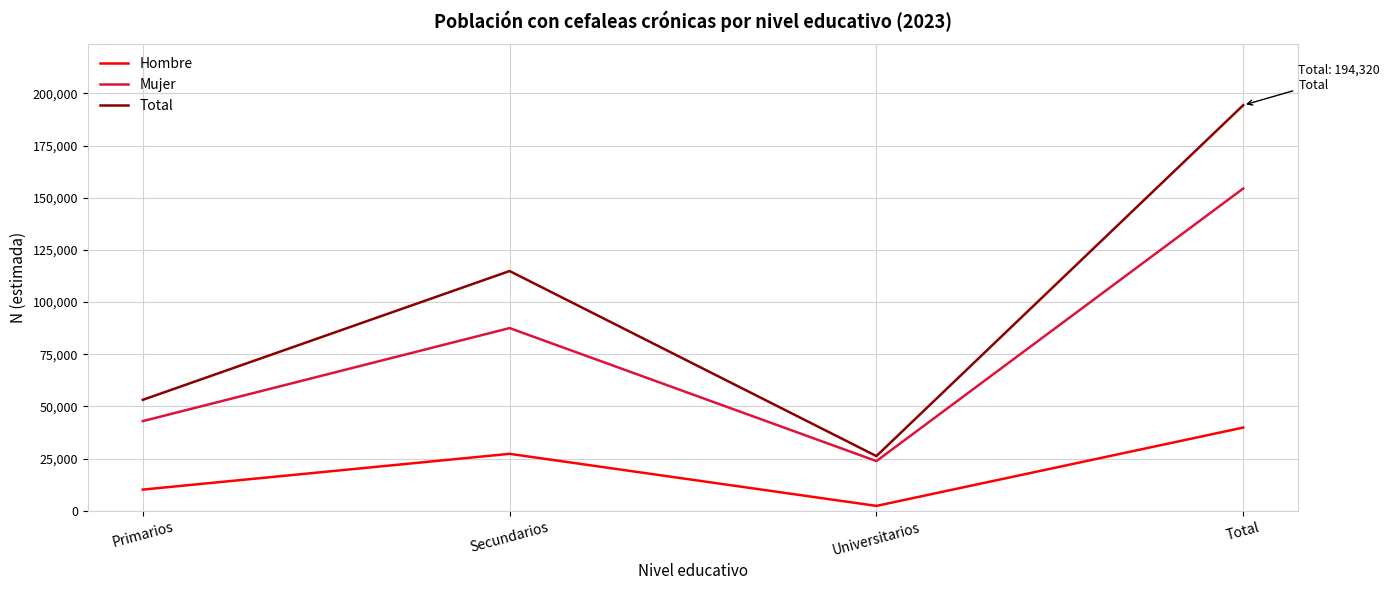

Reading left to right, list all the values displayed in this chart.

Hombre: Primarios=10195	Secundarios=27327	Universitarios=2386	Total=39908
Mujer: Primarios=42998	Secundarios=87561	Universitarios=23854	Total=154412
Total: Primarios=53192	Secundarios=114888	Universitarios=26240	Total=194320